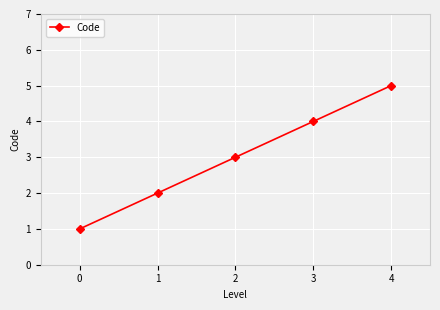

What is the average value?

3